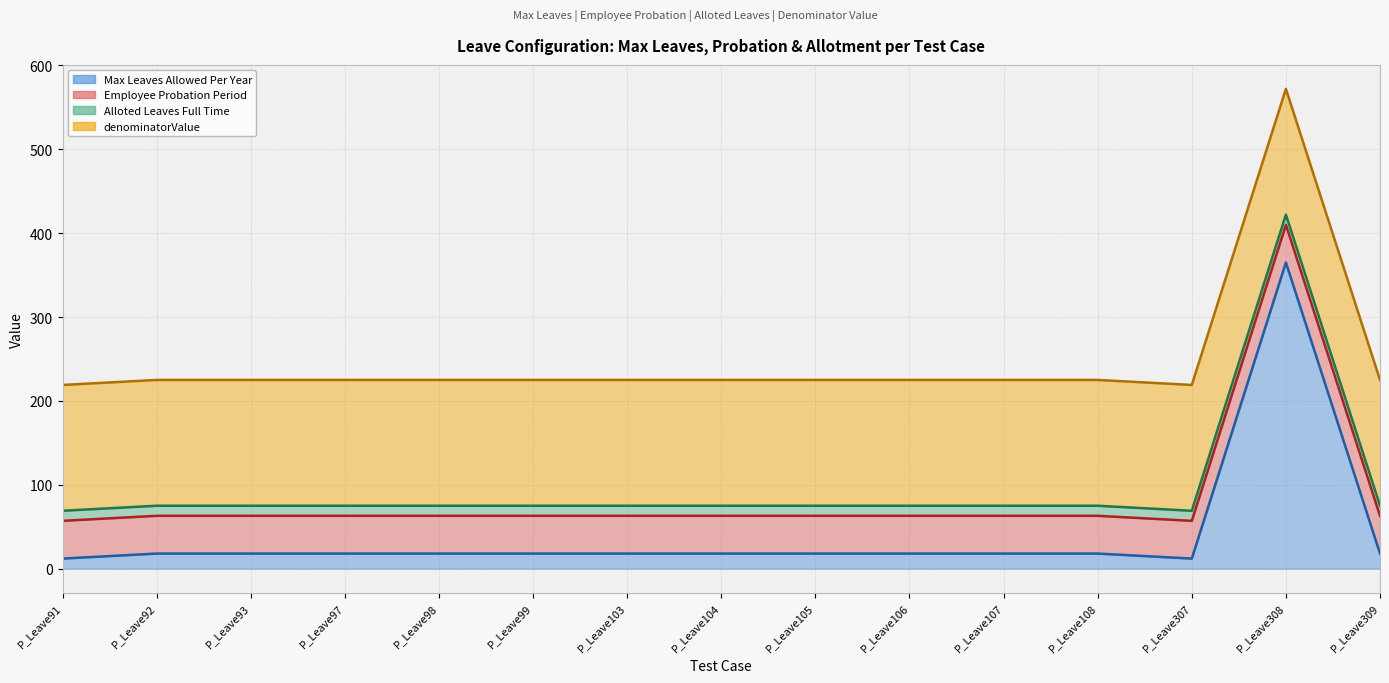

What are all the series names shown in the legend?

Max Leaves Allowed Per Year line, Employee Probation Period line, Alloted Leaves Full Time line, denominatorValue line